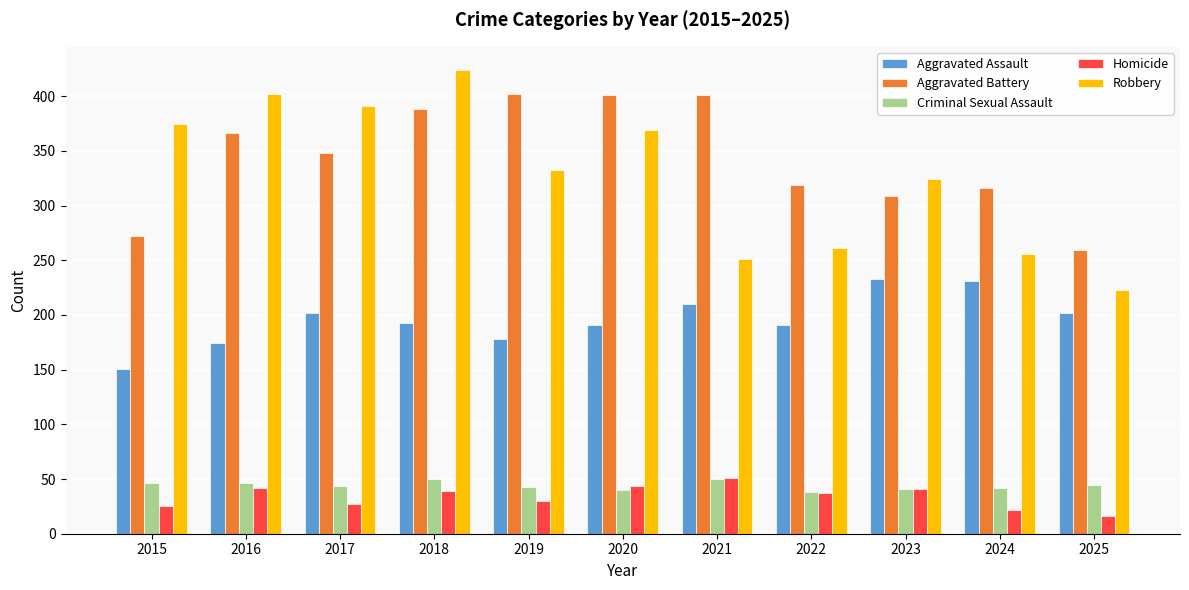

The value of Robbery at 2021 is 251. True or false?

True